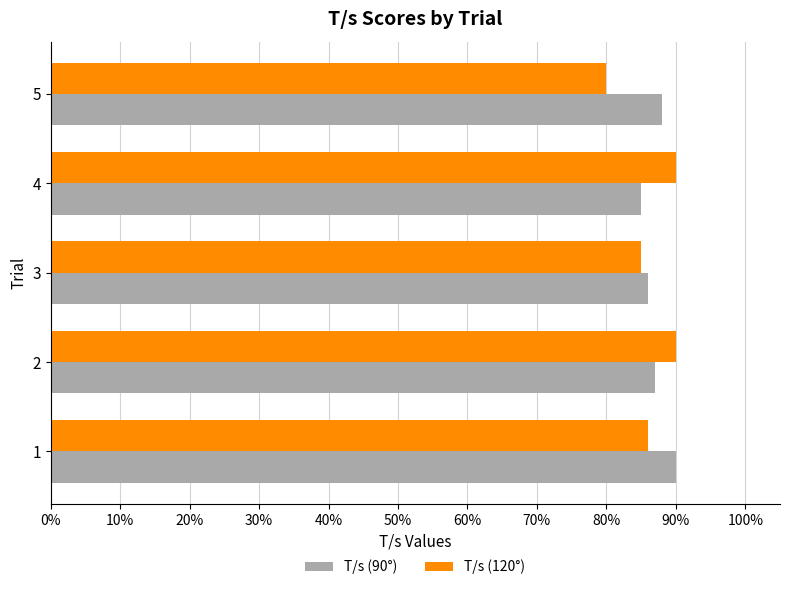

What are all the series names shown in the legend?

T/s (90°), T/s (120°)